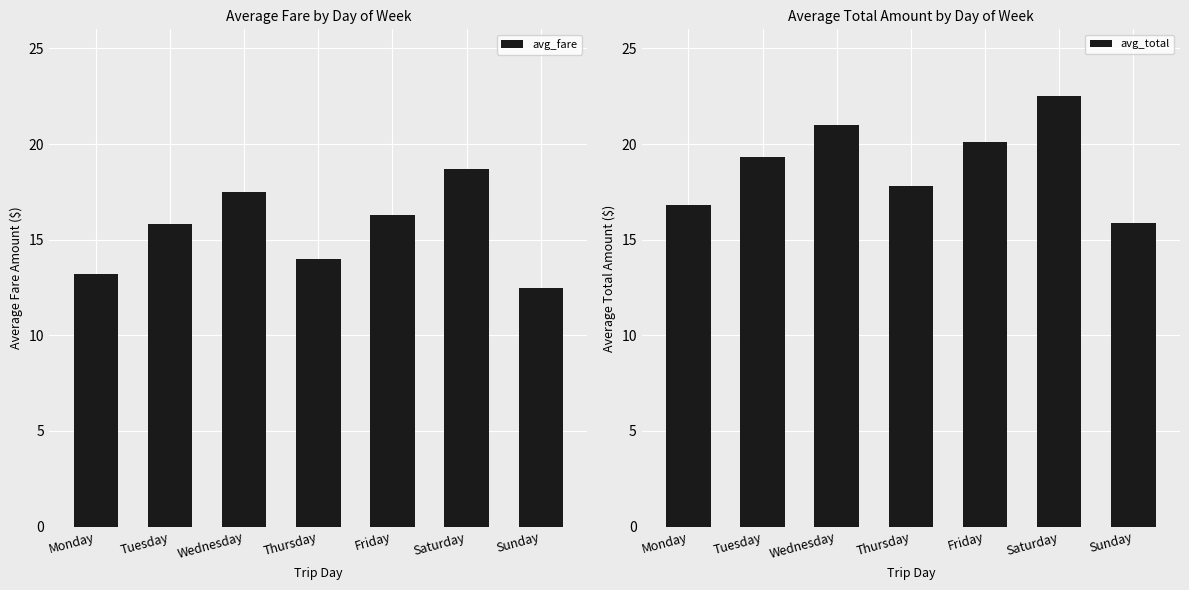

What value does the avg_total series have at Saturday?

22.5